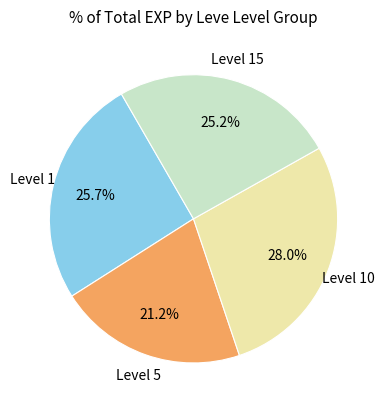

Count the number of slices in the pie.

4